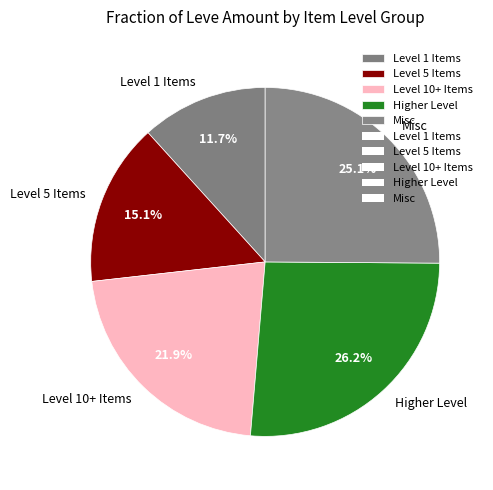

Do Higher Level and Level 10+ Items together represent more than half of the pie?

No